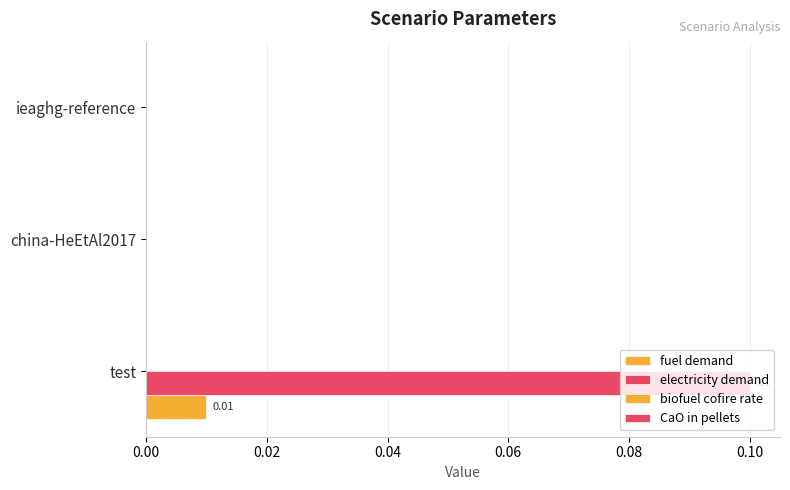

Count the number of categories in the chart.

3